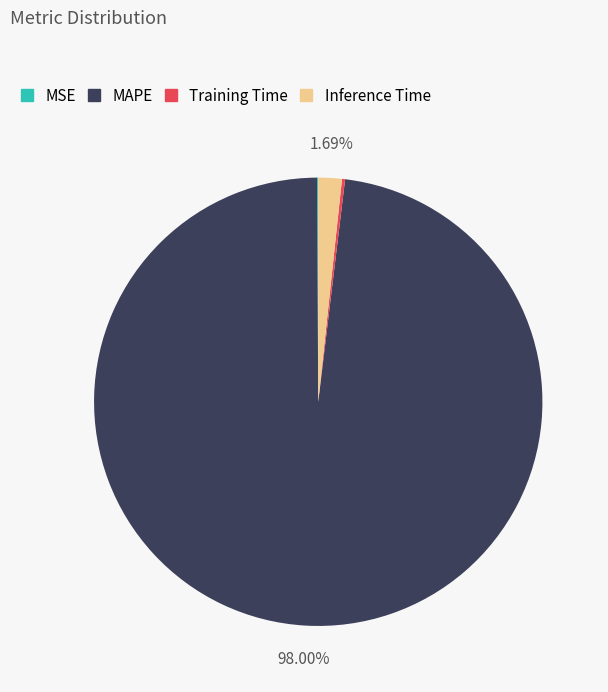

Which slice represents more than half of the pie?

MAPE